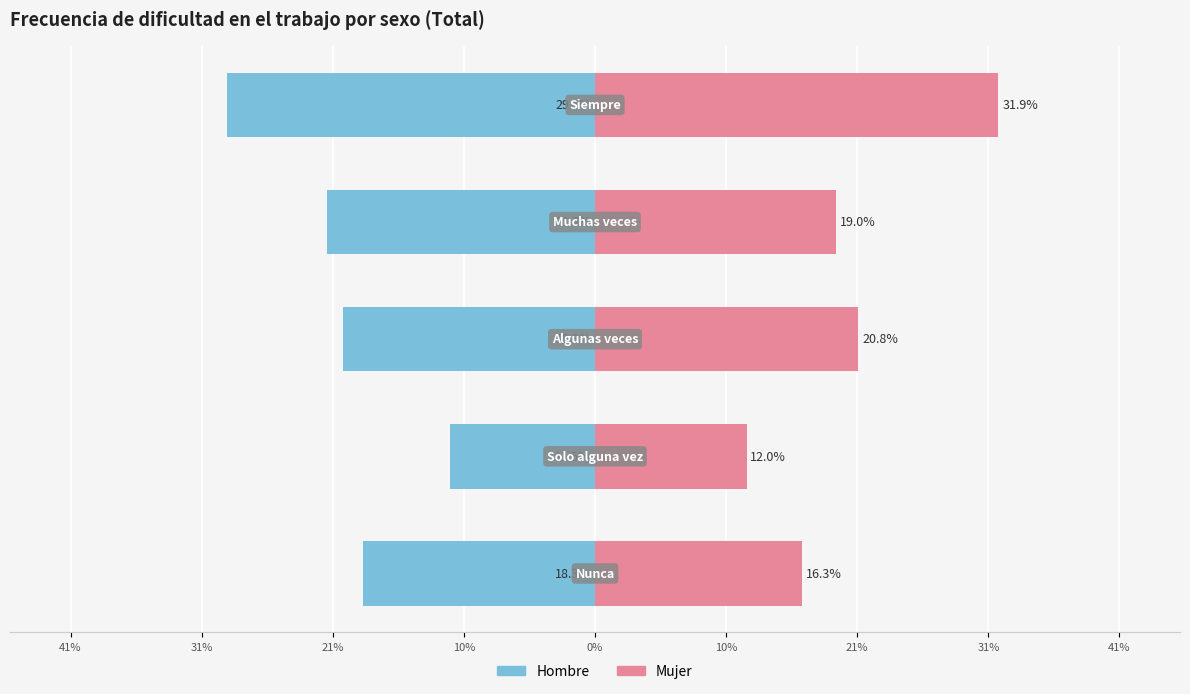

Is the value of Hombre at 0% greater than the value of Mujer at 31%?

No